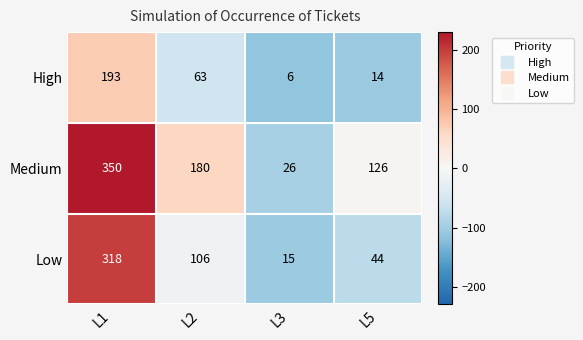

Reading left to right, transcribe all the data shown in this chart.

High: 193	63	6	14
Medium: 350	180	26	126
Low: 318	106	15	44